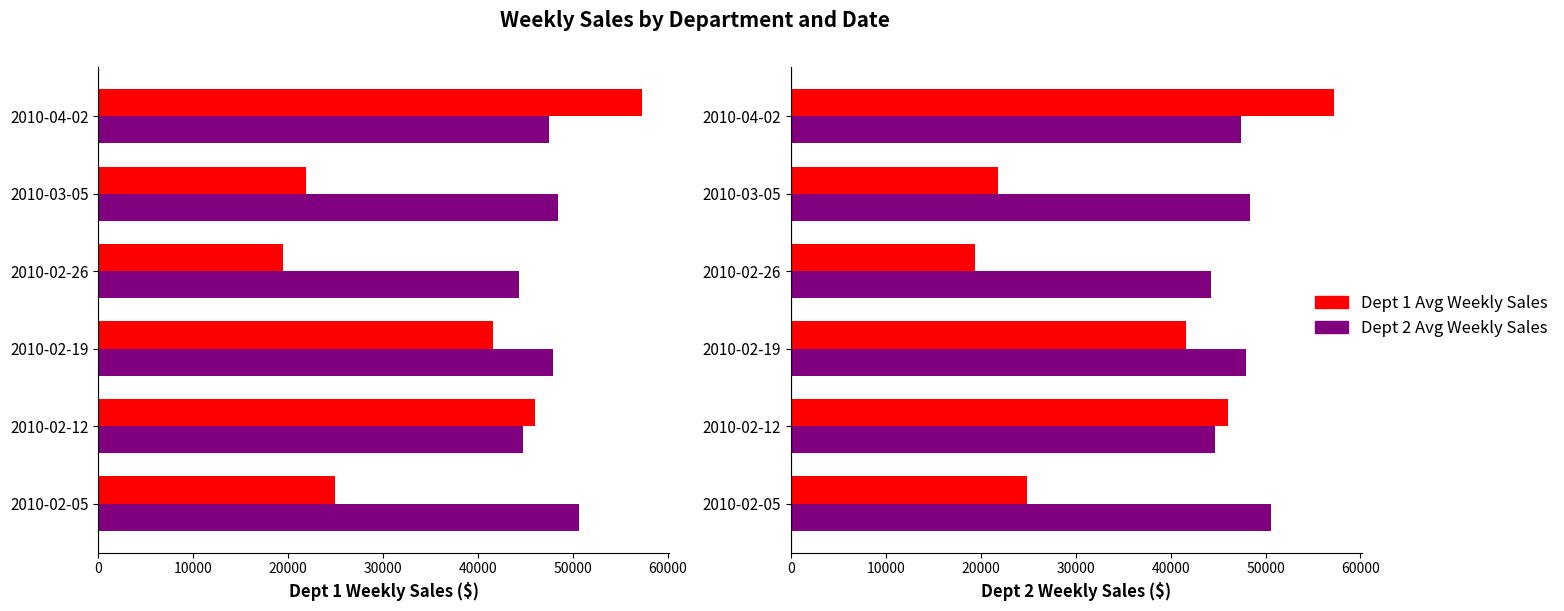

Are the bars grouped side by side (vs. stacked)?

Yes